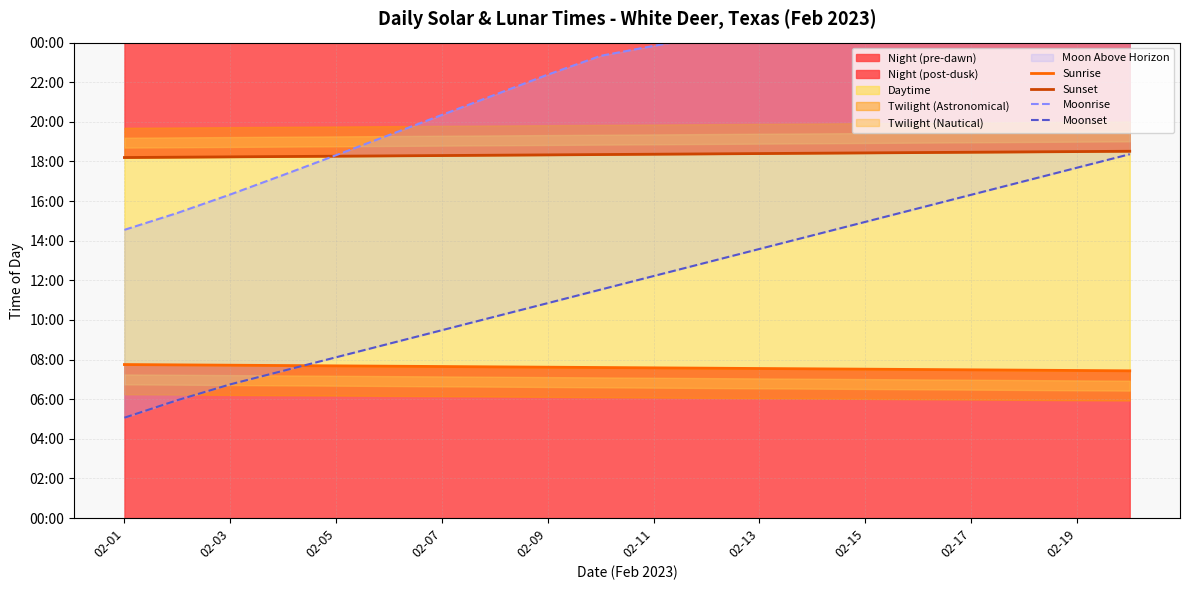

Rank the series by their average value, from lowest to highest.

Sunrise, Moonset, Sunset, Moonrise